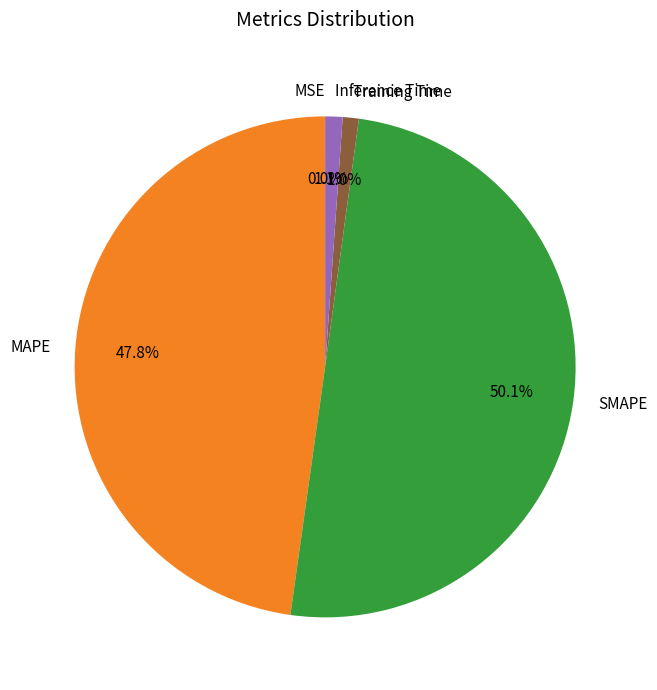

To the nearest percent, what is the difference between the largest and smallest slice percentages?

50%